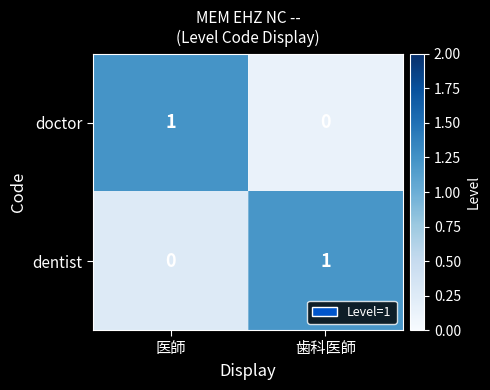

What is the minimum value shown in the chart?

0